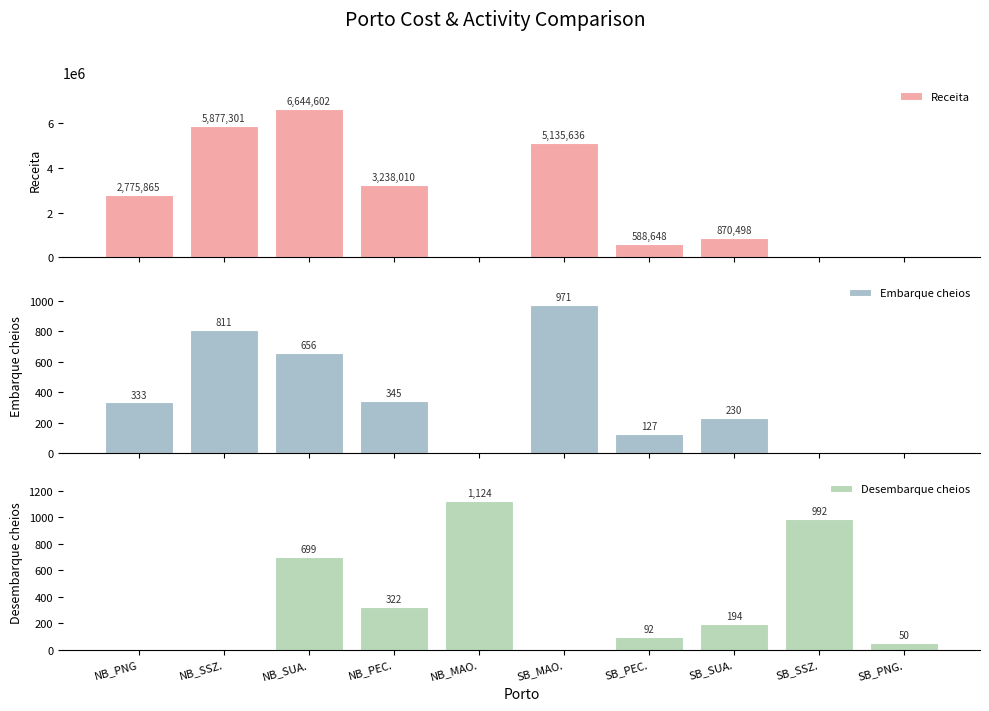

At SB_PNG., list the series in order from smallest to largest.

Receita, Embarque cheios, Desembarque cheios